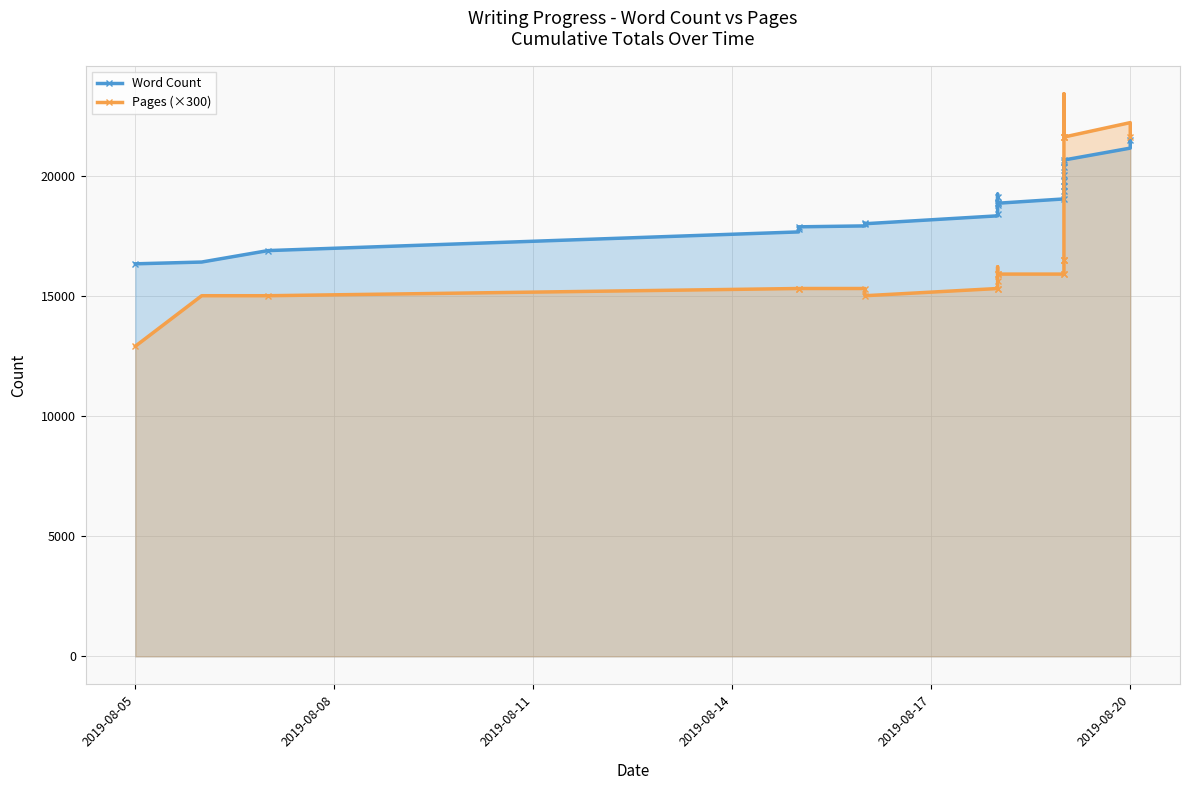

How many lines are shown in the chart?

2